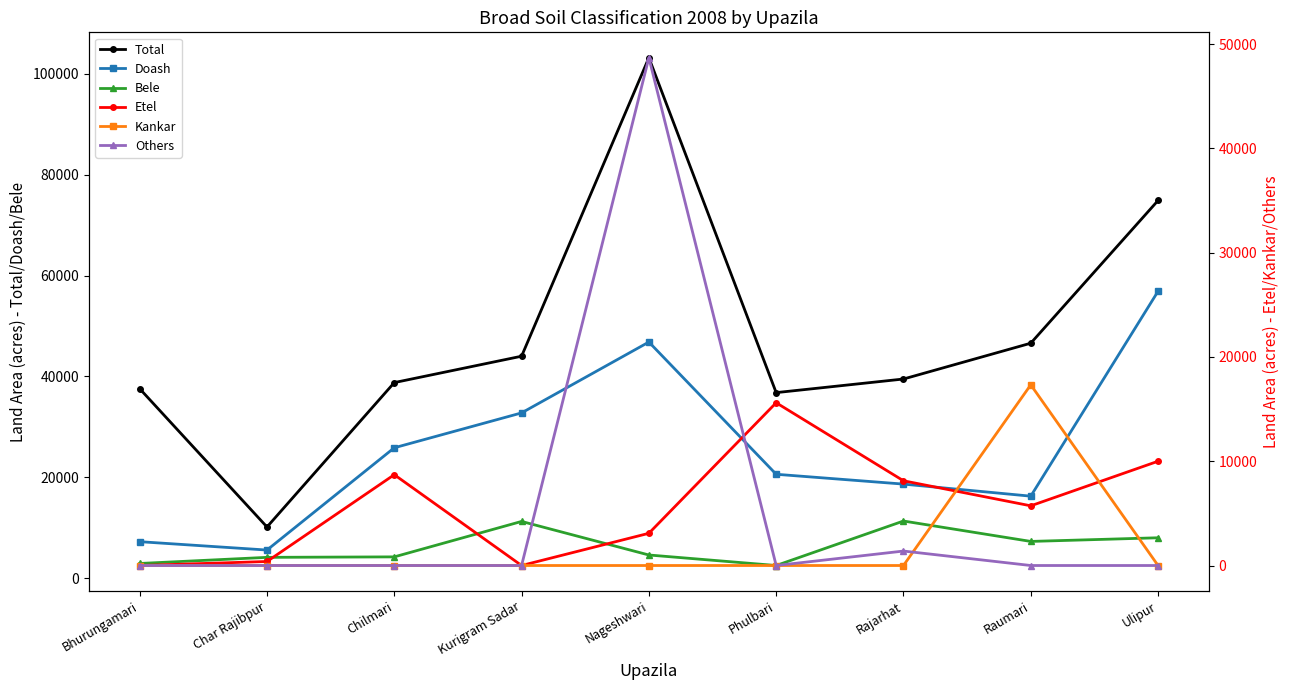

Count the number of categories in the chart.

9